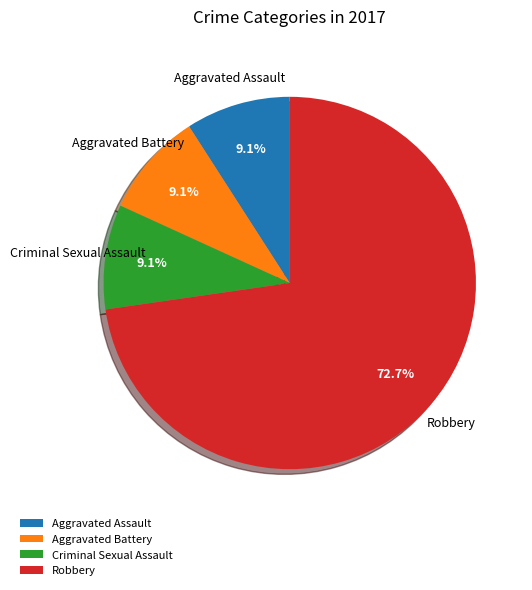

How many slices are in this pie chart?

4